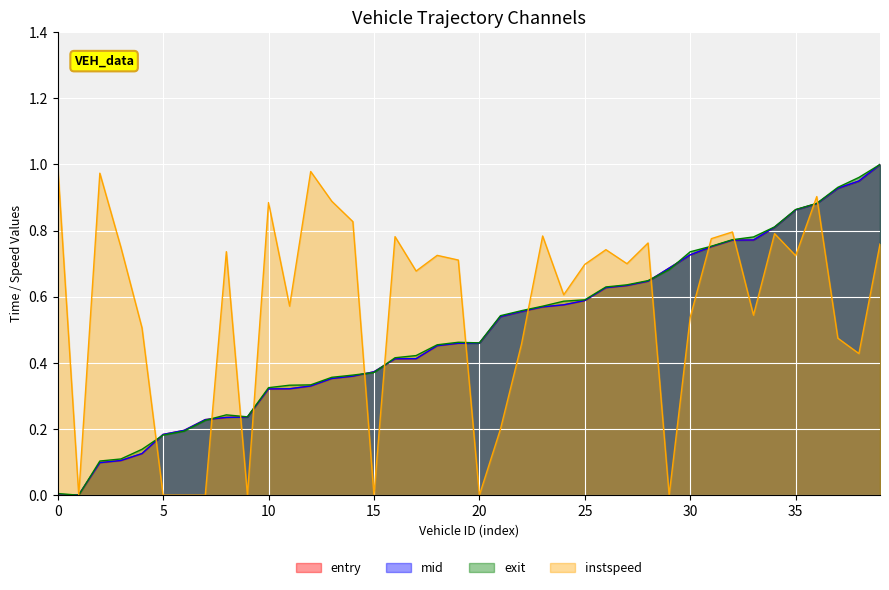

Reading left to right, what are all the values shown in this chart?

entry: 0.0	0.0	0.1	0.1	0.1	0.2	0.2	0.2	0.2	0.2	0.3	0.3	0.3	0.4	0.4	0.4	0.4	0.4	0.5	0.5	0.5	0.5	0.6	0.6	0.6	0.6	0.6	0.6	0.6	0.7	0.7	0.8	0.8	0.8	0.8	0.9	0.9	0.9	1.0	1.0
mid: 0.0	0.0	0.1	0.1	0.1	0.2	0.2	0.2	0.2	0.2	0.3	0.3	0.3	0.4	0.4	0.4	0.4	0.4	0.5	0.5	0.5	0.5	0.6	0.6	0.6	0.6	0.6	0.6	0.6	0.7	0.7	0.8	0.8	0.8	0.8	0.9	0.9	0.9	1.0	1.0
exit: 0.0	0.0	0.1	0.1	0.1	0.2	0.2	0.2	0.2	0.2	0.3	0.3	0.3	0.4	0.4	0.4	0.4	0.4	0.5	0.5	0.5	0.5	0.6	0.6	0.6	0.6	0.6	0.6	0.6	0.7	0.7	0.8	0.8	0.8	0.8	0.9	0.9	0.9	1.0	1.0
instspeed: 1.0	0.0	1.0	0.7	0.5	0.0	0.0	0.0	0.7	0.0	0.9	0.6	1.0	0.9	0.8	0.0	0.8	0.7	0.7	0.7	0.0	0.2	0.5	0.8	0.6	0.7	0.7	0.7	0.8	0.0	0.5	0.8	0.8	0.5	0.8	0.7	0.9	0.5	0.4	0.8